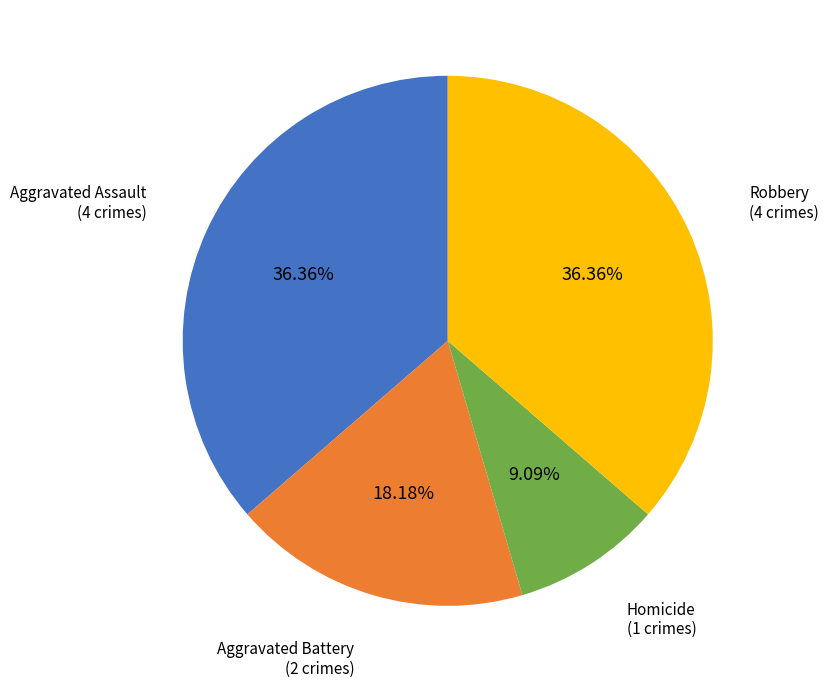

Does any single category account for the majority?

No